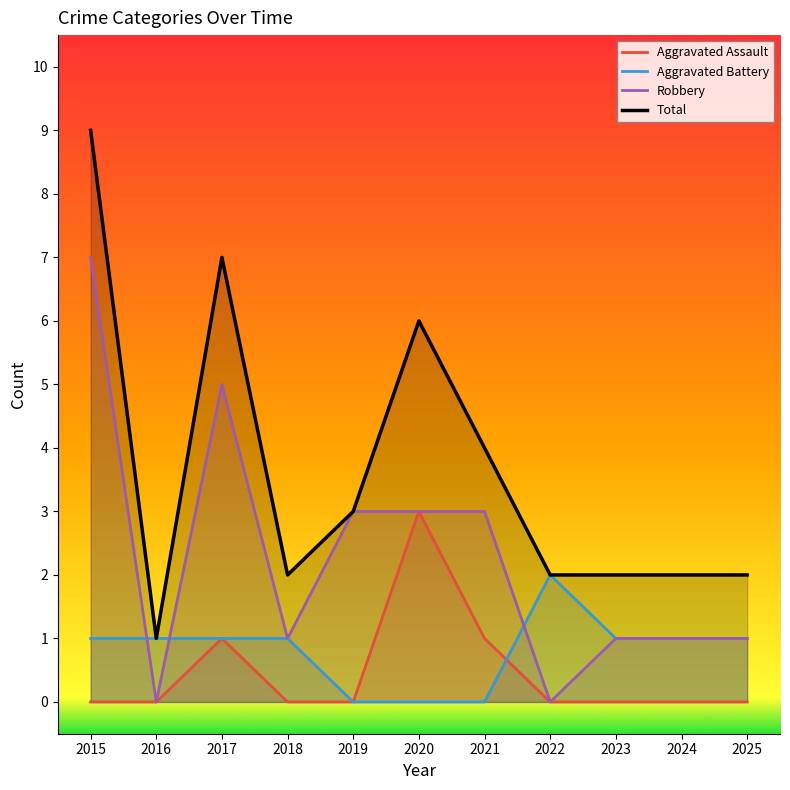

Rank the series by their maximum value, from highest to lowest.

Total, Robbery, Aggravated Assault, Aggravated Battery